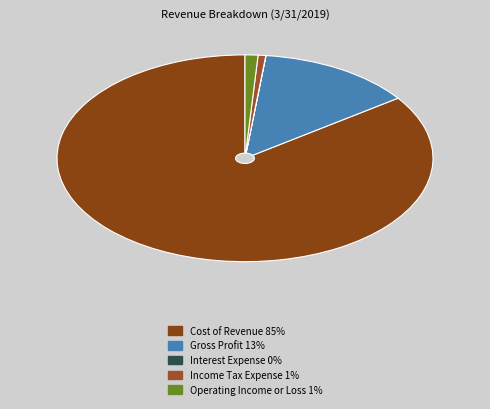

How many slices are in this pie chart?

5